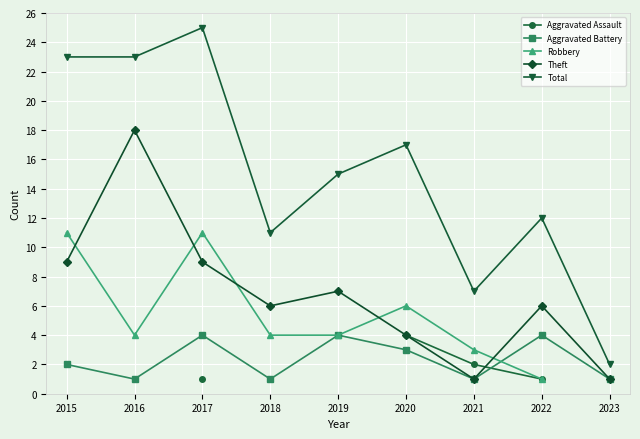

Which category has the lowest value in the Theft series?

2021